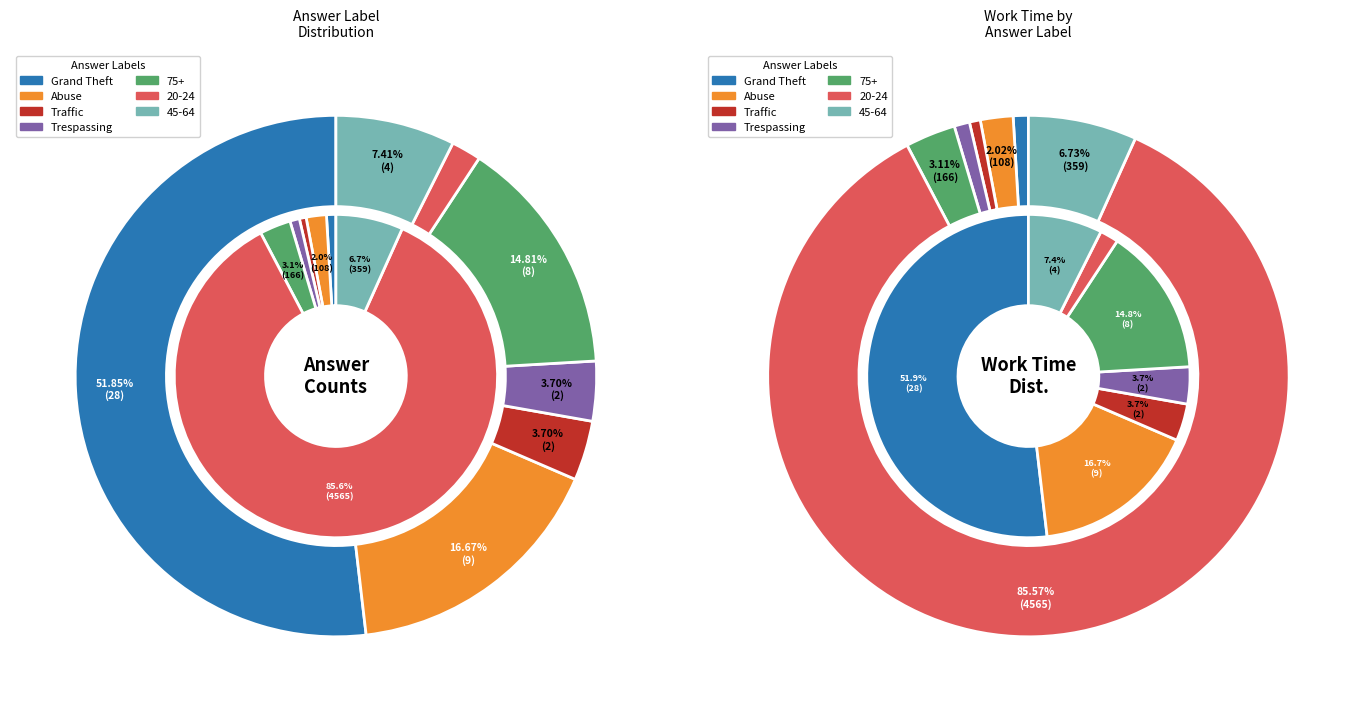

How many segments does this pie chart have?

7